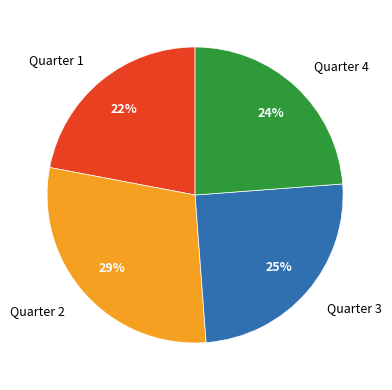

What percentage is the Quarter 2 slice, to the nearest percent?

29%